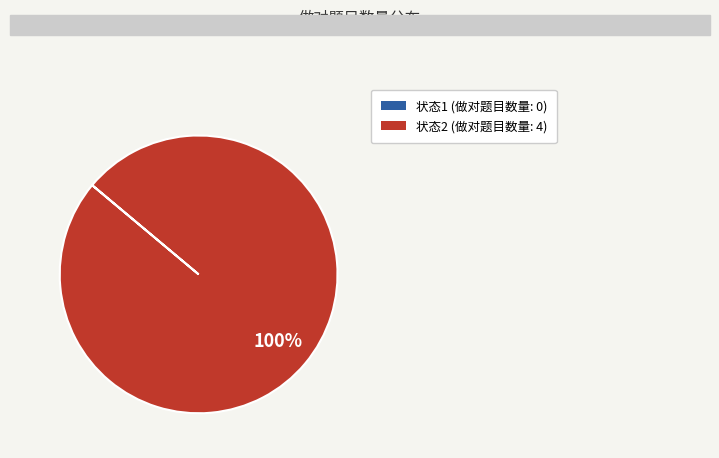

Does any single category account for the majority?

Yes